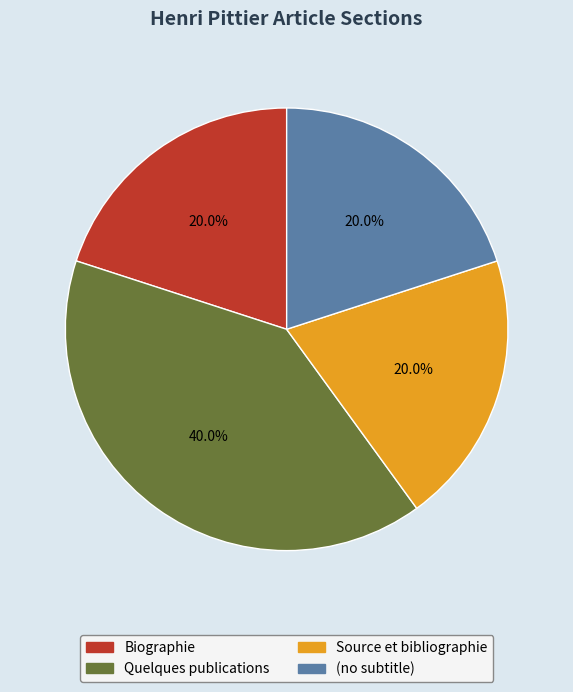

Which has a higher value, Quelques publications or Biographie?

Quelques publications